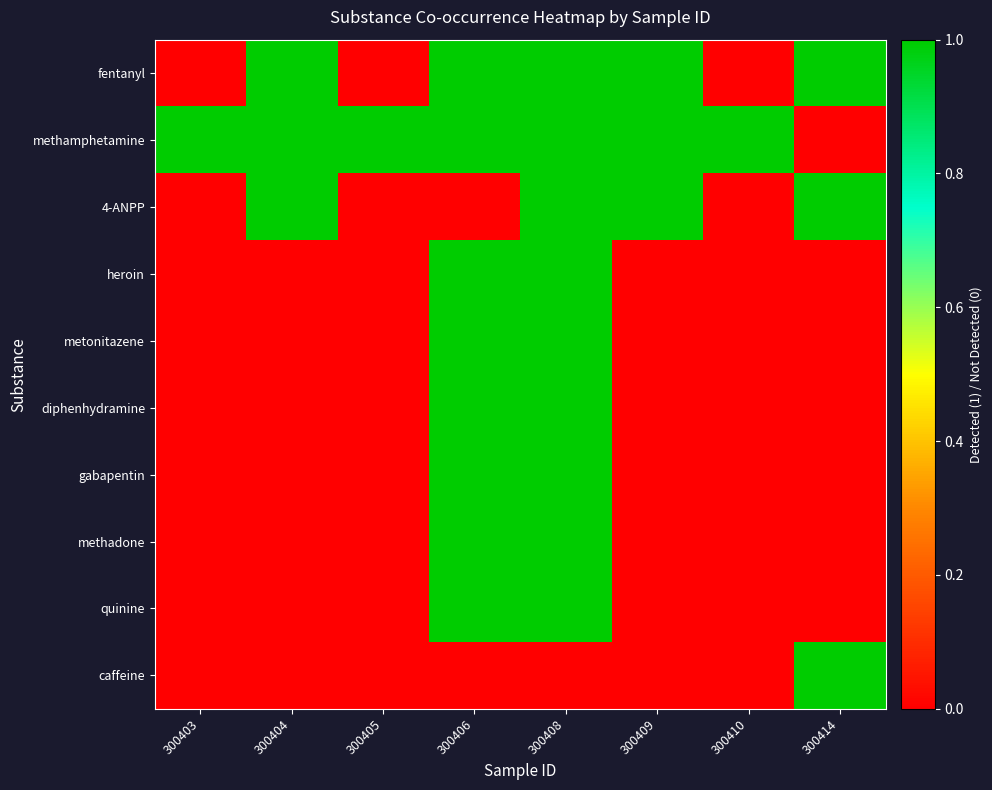

Rank the series by their maximum value, from lowest to highest.

fentanyl, methamphetamine, 4-ANPP, heroin, metonitazene, diphenhydramine, gabapentin, methadone, quinine, caffeine